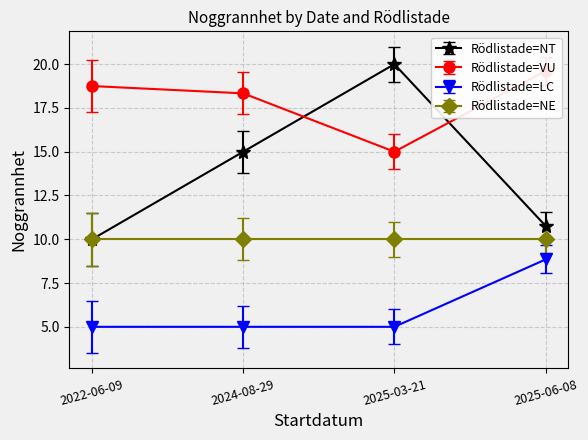

What are all the series names shown in the legend?

Rödlistade=NT, Rödlistade=VU, Rödlistade=LC, Rödlistade=NE